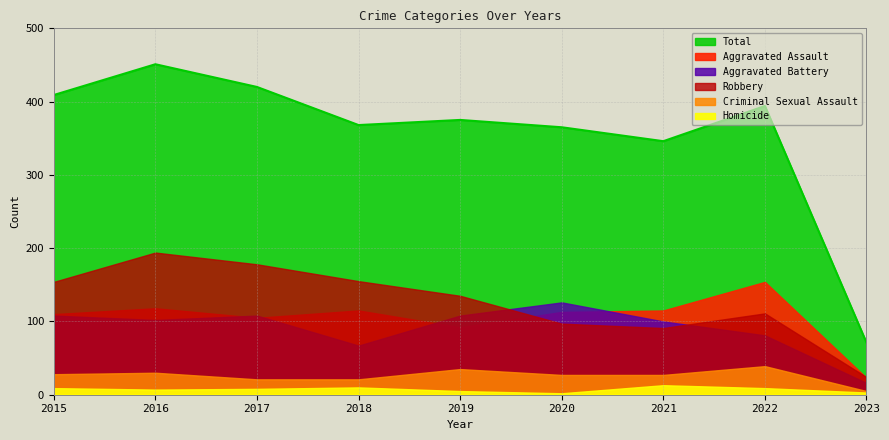

In Robbery, how many points are lower than both neighbors (excluding endpoints)?

1